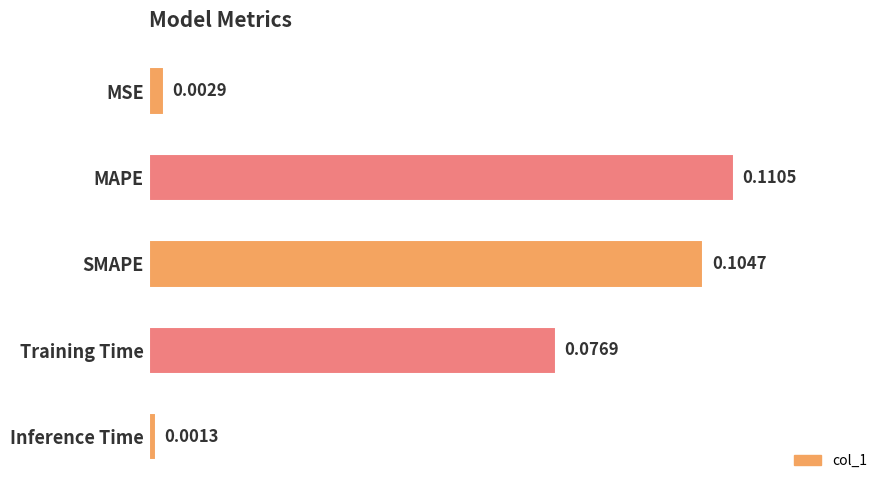

What is the sum of all values?

0.3